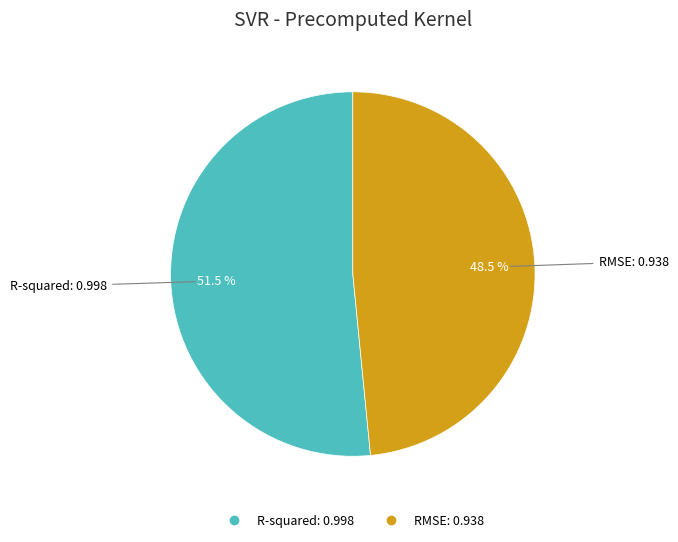

What is the total percentage of RMSE and R-squared?

100.0%